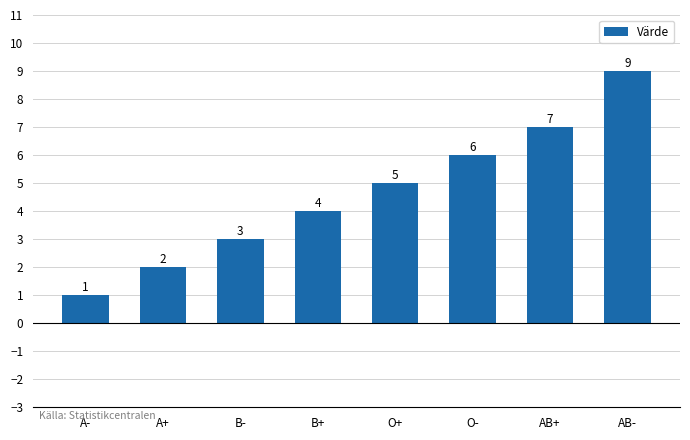

Reading right to left, list all the values displayed in this chart.

AB-=9	AB+=7	O-=6	O+=5	B+=4	B-=3	A+=2	A-=1